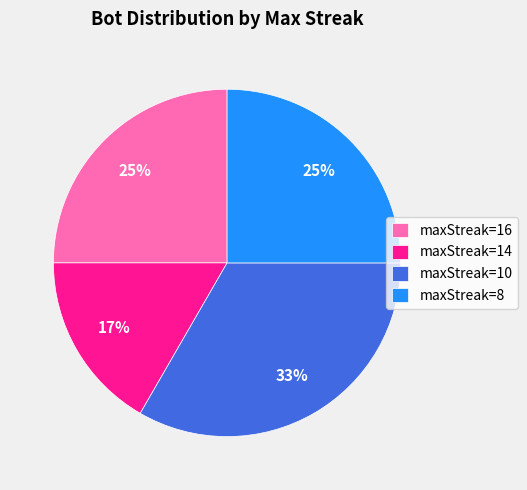

To the nearest percent, what is the average slice percentage?

25%